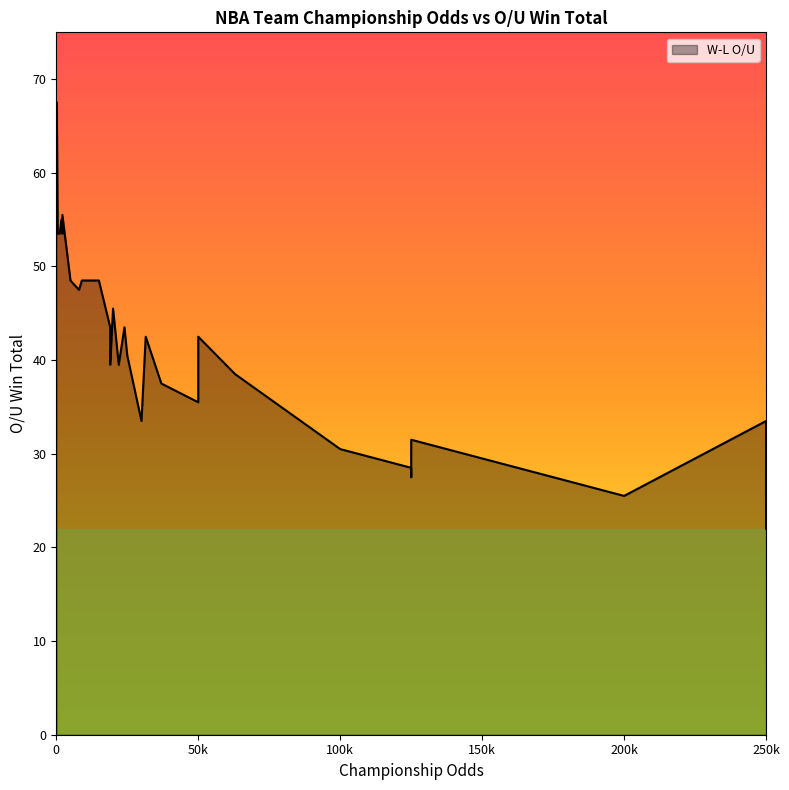

Reading left to right, what are all the values shown in this chart?

67.5	53.5	53.5	55.0	53.5	55.5	48.5	47.5	48.5	48.5	43.5	39.5	45.5	39.5	43.5	40.5	33.5	42.5	37.5	35.5	42.5	38.5	30.5	28.5	27.5	31.5	25.5	33.5	27.5	22.0